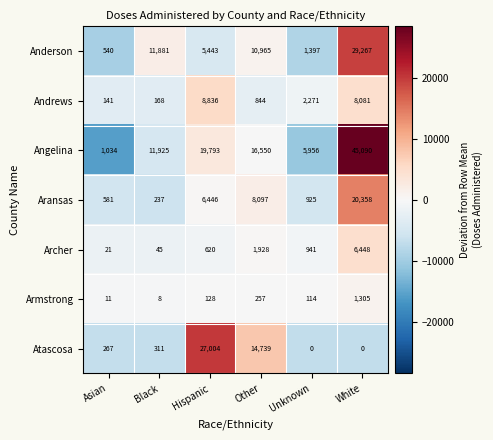

What is the total value across all series at Hispanic?

68270